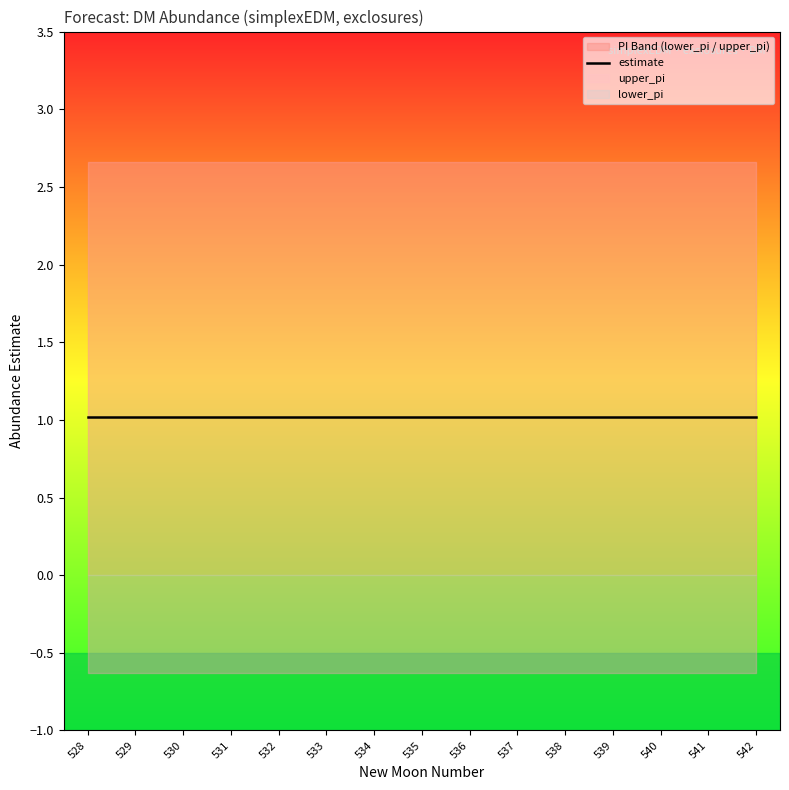

Rank the series at 528 from lowest to highest value.

lower_pi, estimate, upper_pi